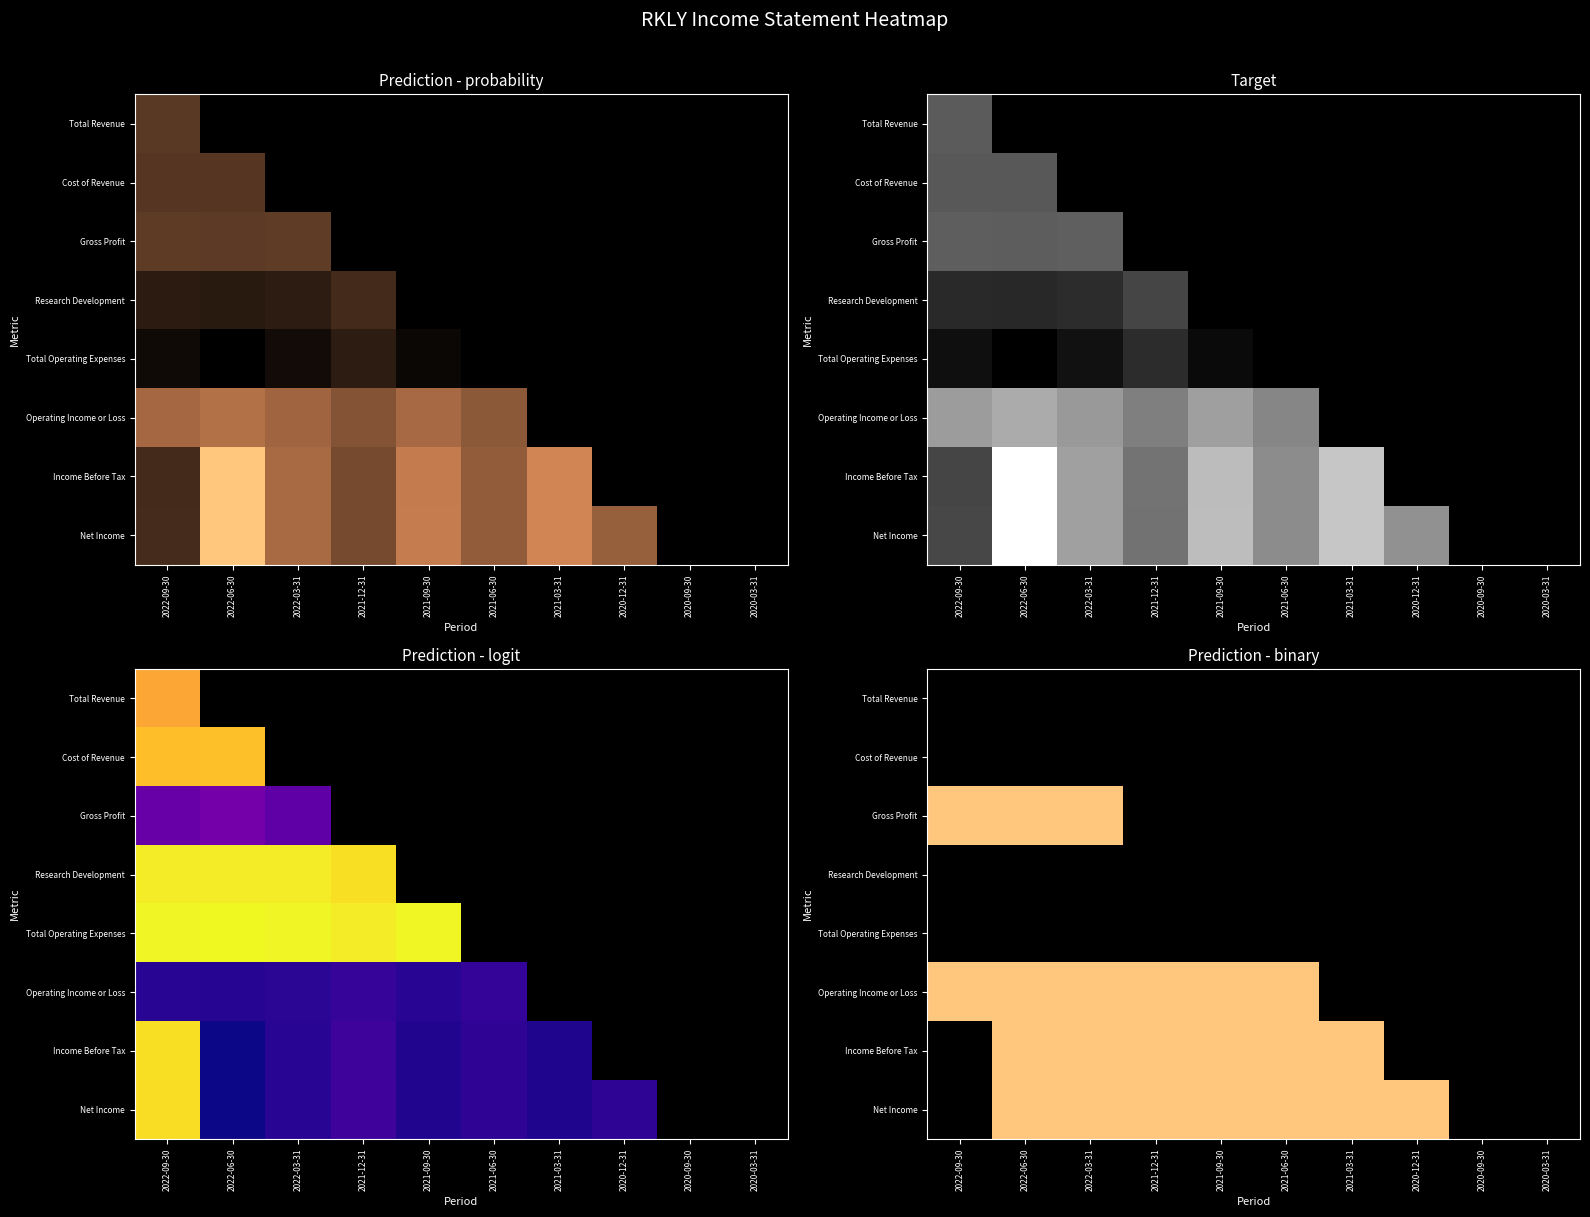

Rank the categories by Gross Profit value from highest to lowest.

2022-09-30, 2022-06-30, 2022-03-31, 2021-12-31, 2021-09-30, 2021-06-30, 2021-03-31, 2020-12-31, 2020-09-30, 2020-03-31